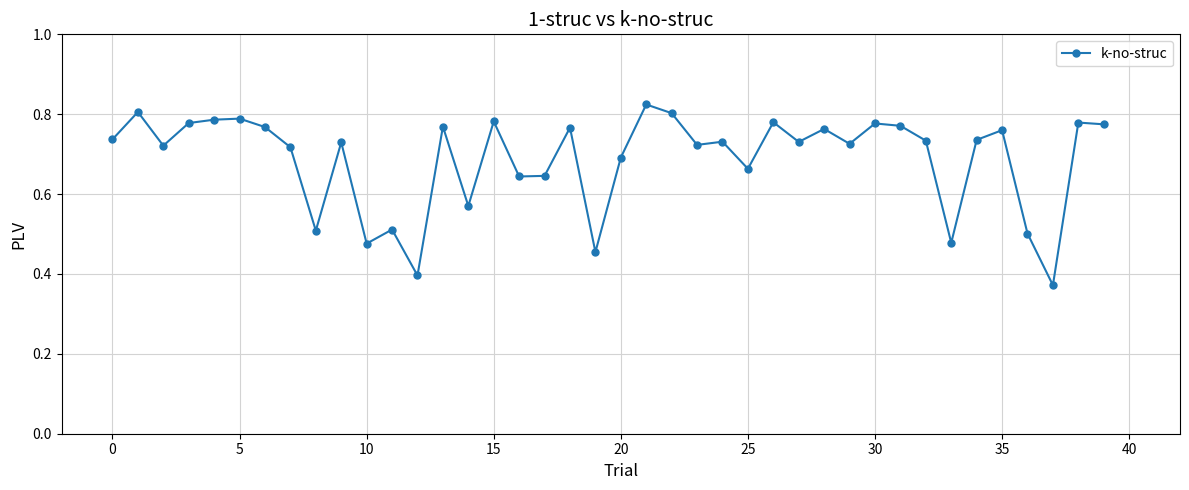

What is the sum of all values?

27.5